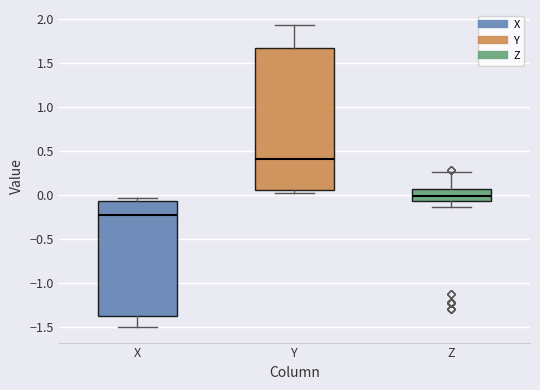

Reading left to right, read every box against the y-axis: the position of its median line, the range the box covers, and the ends of its whiskers. The values are not printed on the chart, so give them approximately, as read against the axis.

X: median -0.20, box -1.35 to -0.05, whiskers -1.50 to -0.05 (just above the box's upper edge)
Y: median 0.40, box 0.05 to 1.65, whiskers 0.05 (just below the box's lower edge) to 1.95
Z: median 0.00, box -0.05 to 0.05, whiskers -0.15 to 0.25